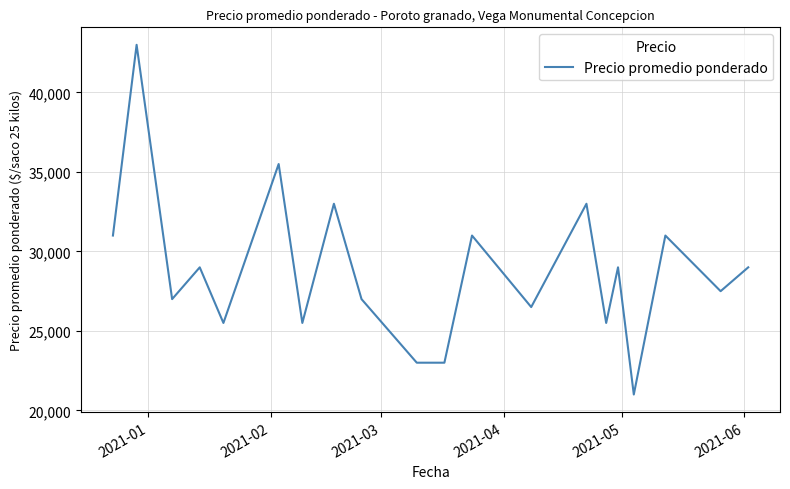

How many lines are shown in the chart?

1